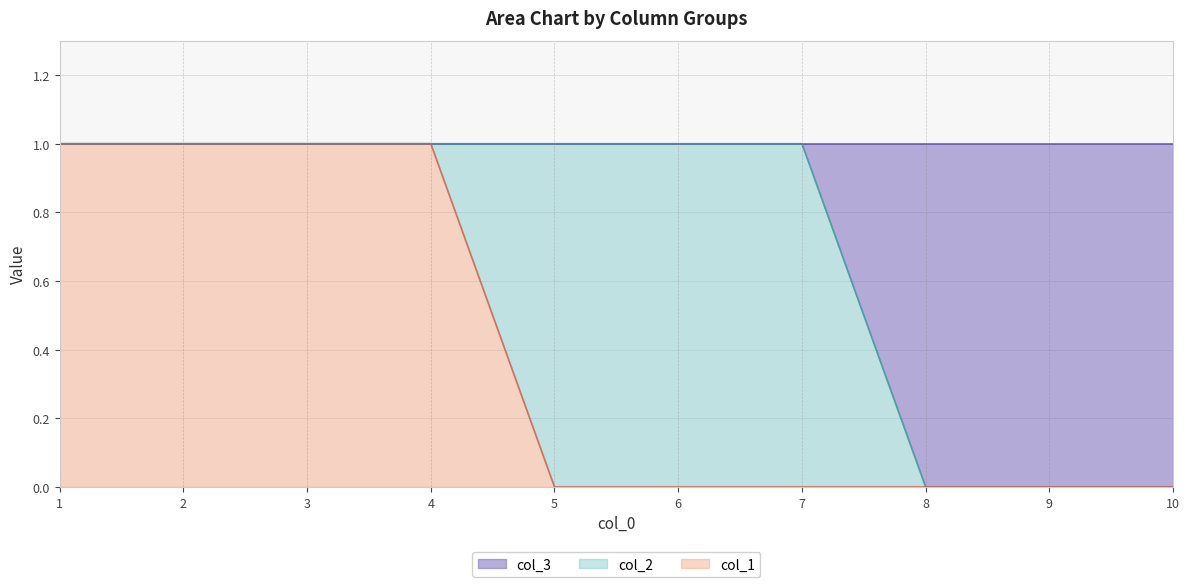

Is it true that col_1 equals 1 at 1?

True